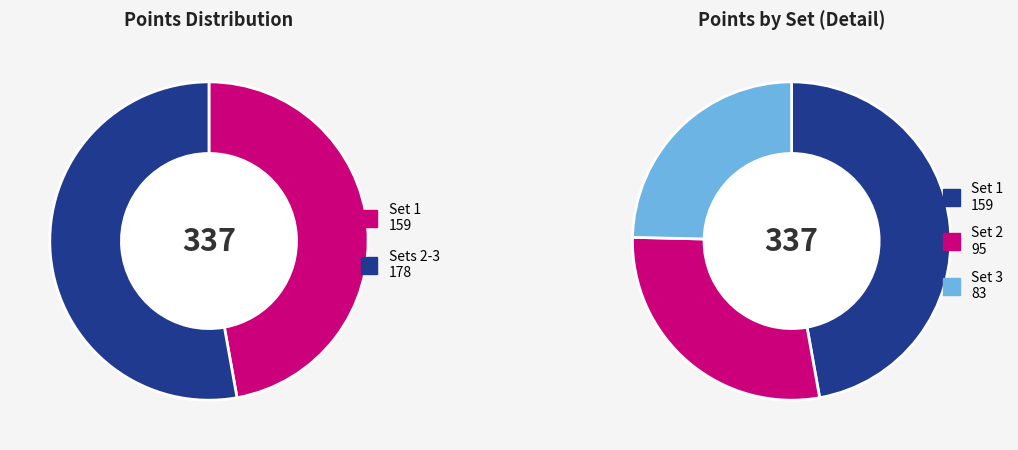

What is the smallest slice in the pie chart?

Set 3